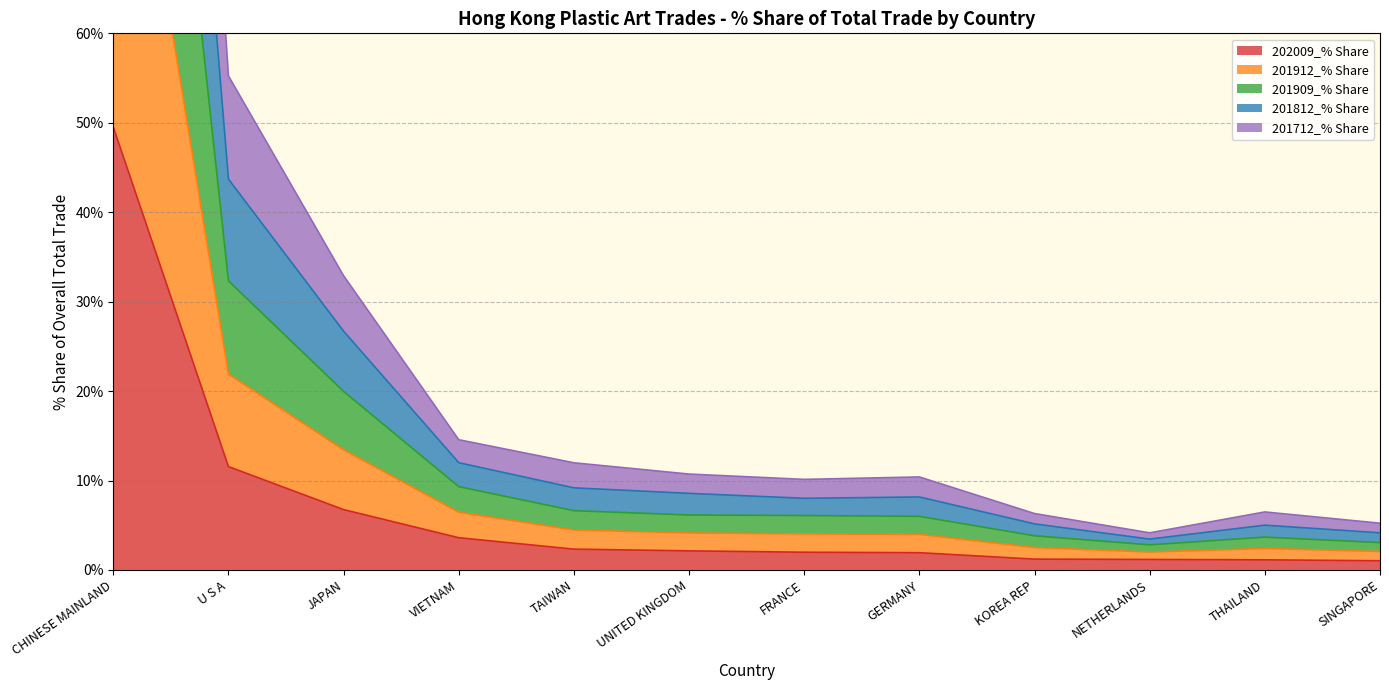

What is the difference between the maximum and second lowest values in the 201812_% Share series?

245.2